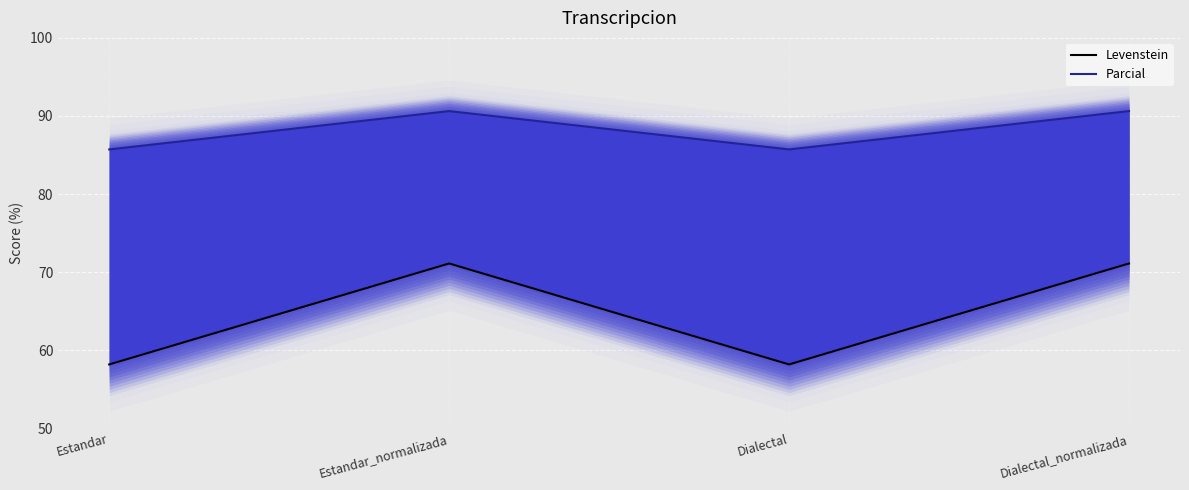

What is the value of the Parcial point at the 3rd from the left?

85.7